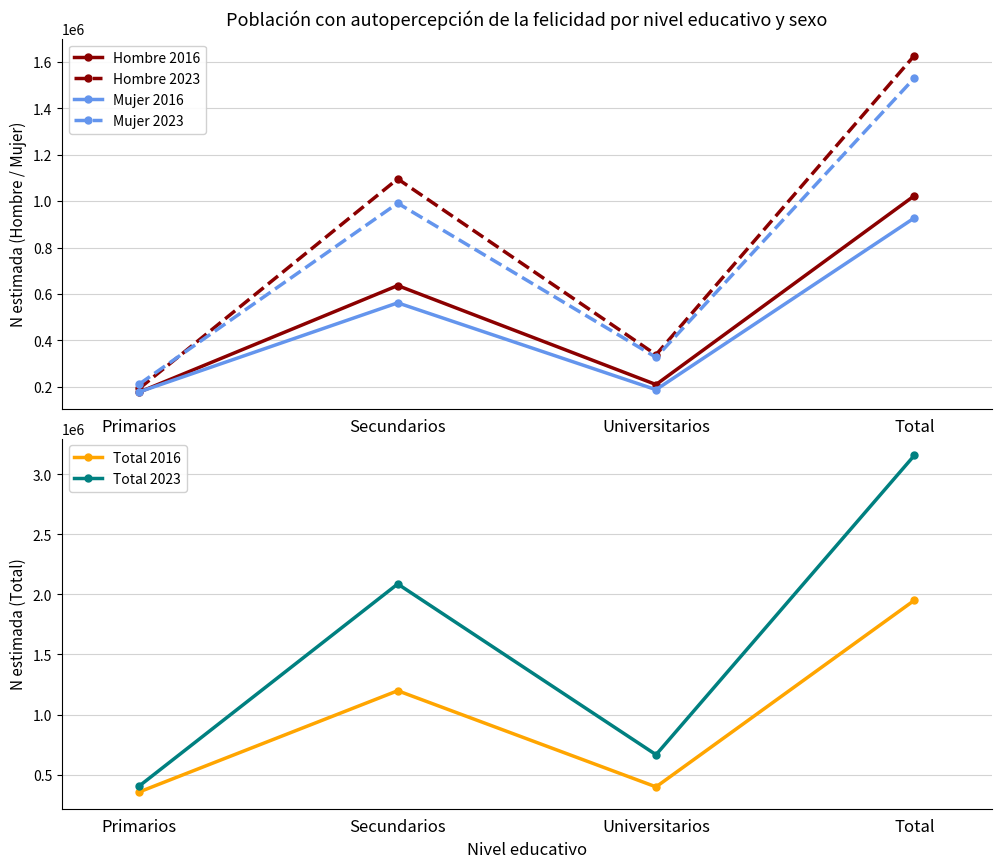

What is the difference between the Mujer 2016 values at Primarios and Secundarios?

383455